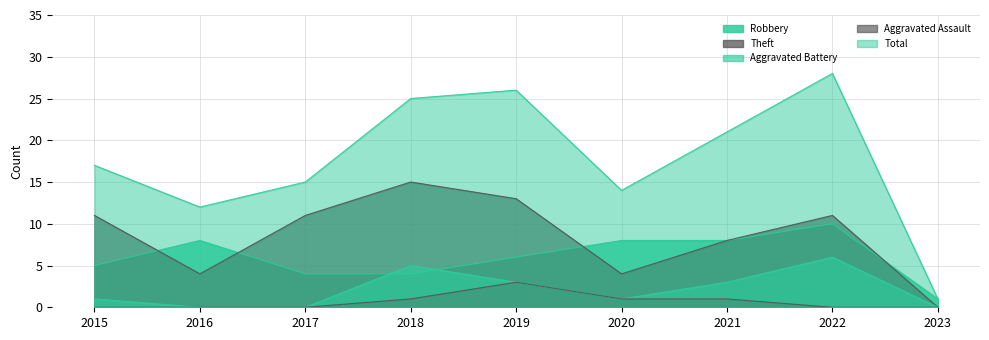

Rank the series at 2023 from highest to lowest value.

Robbery, Total, Theft, Aggravated Battery, Aggravated Assault